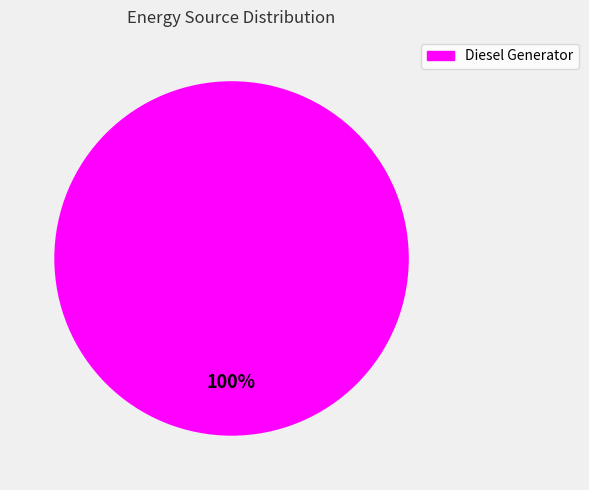

How many slices are in this pie chart?

1